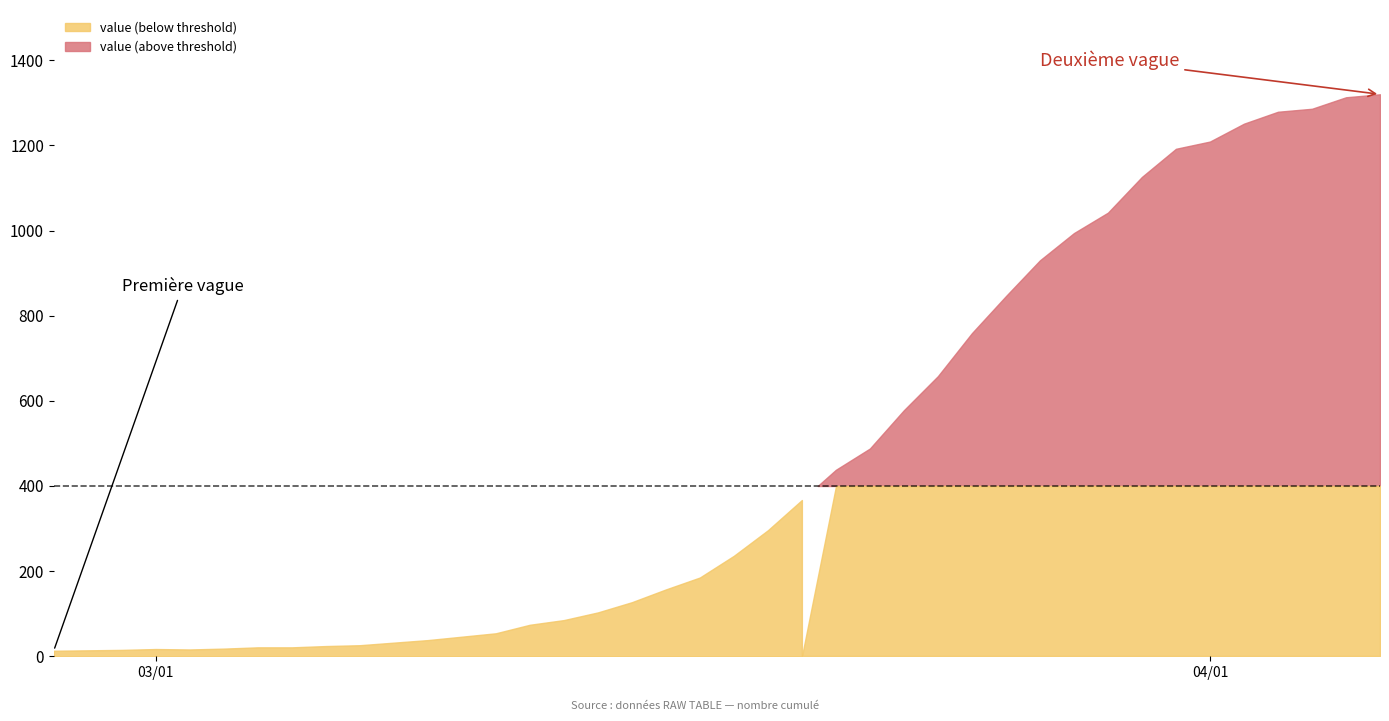

Is it true that the value at 2020-03-23 is 757?

False